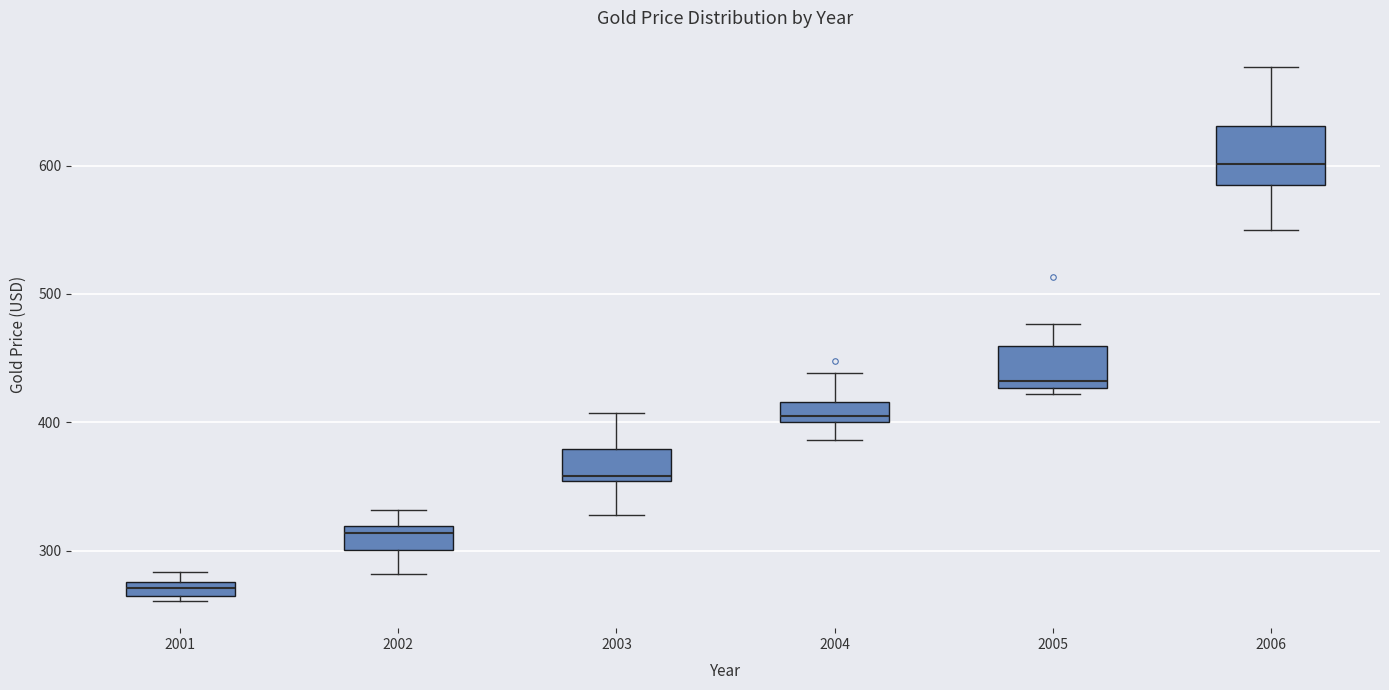

Comparing the boxes themselves (not the whiskers), which one is the tallest?

2006